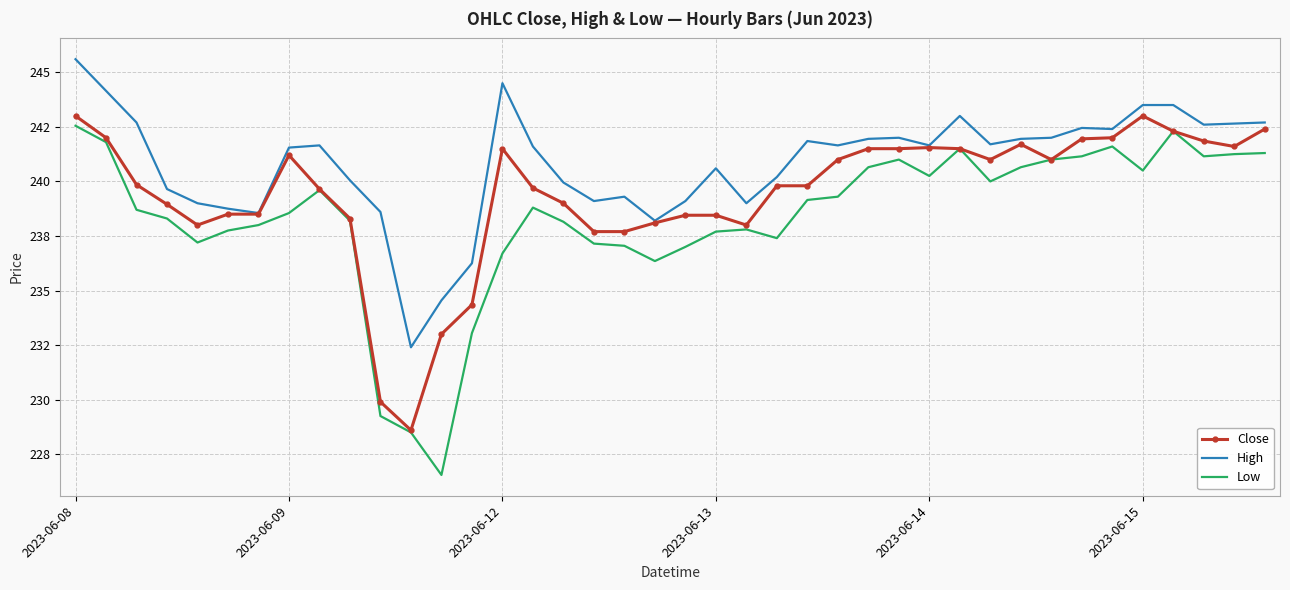

Rank the series by their average value, from lowest to highest.

Low, Close, High